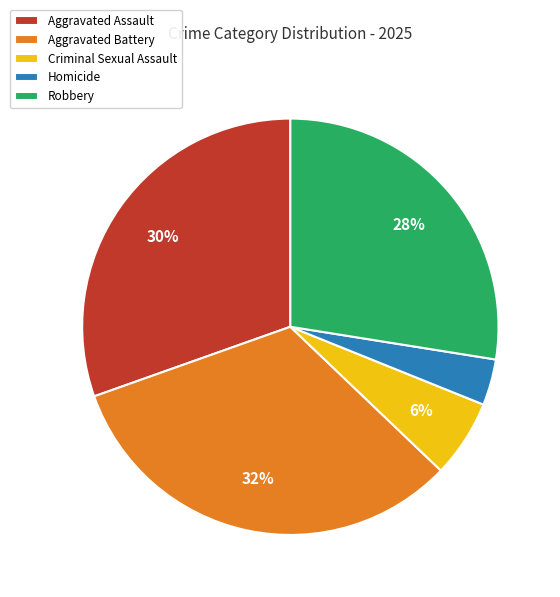

Which category has the smallest portion of the pie?

Homicide